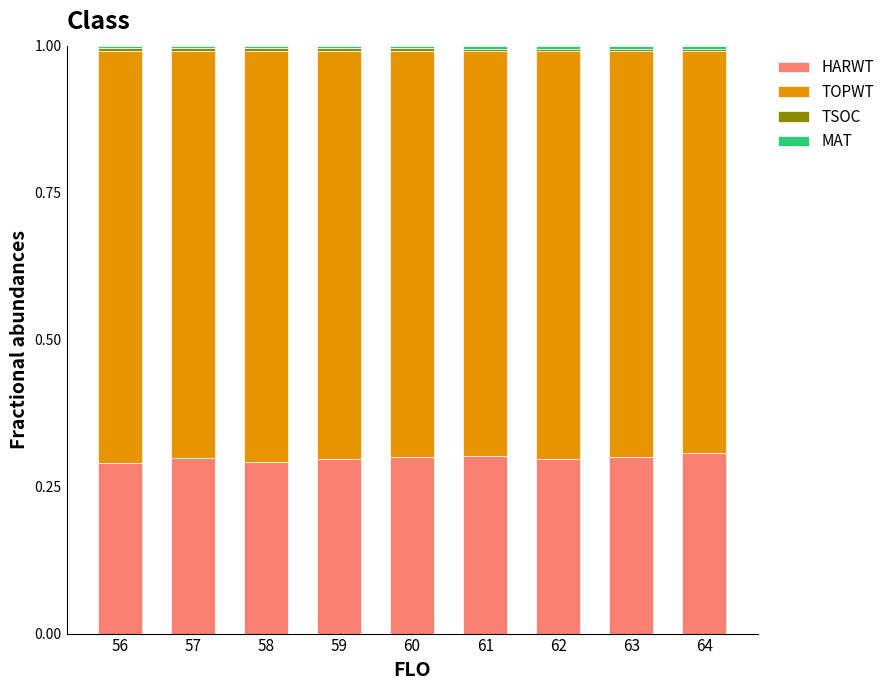

Count the number of data series in this chart.

4